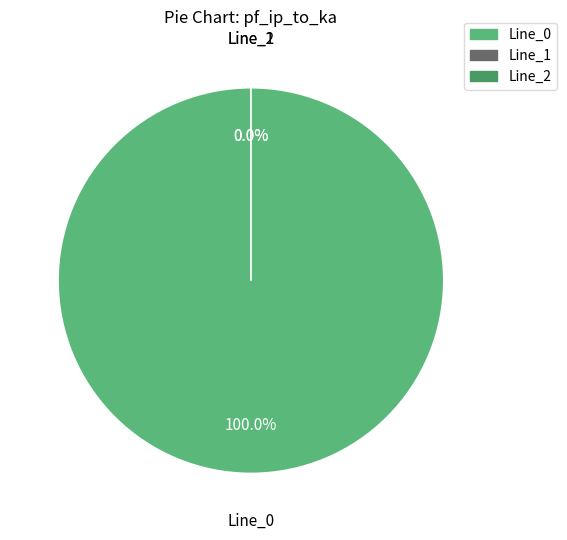

To the nearest percent, what is the difference between the largest and smallest slice percentages?

100%